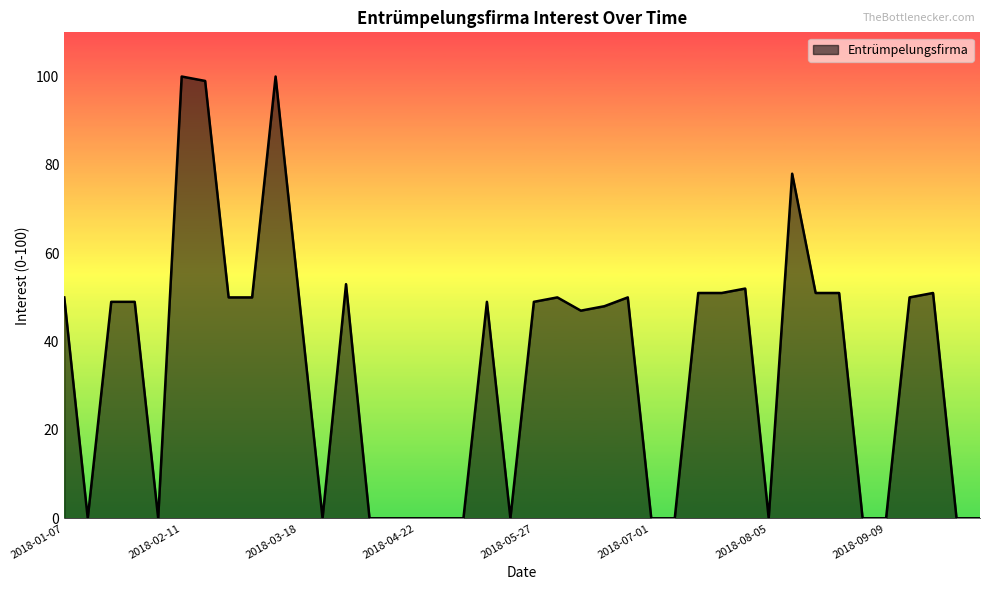

What is the maximum value shown in the chart?

100